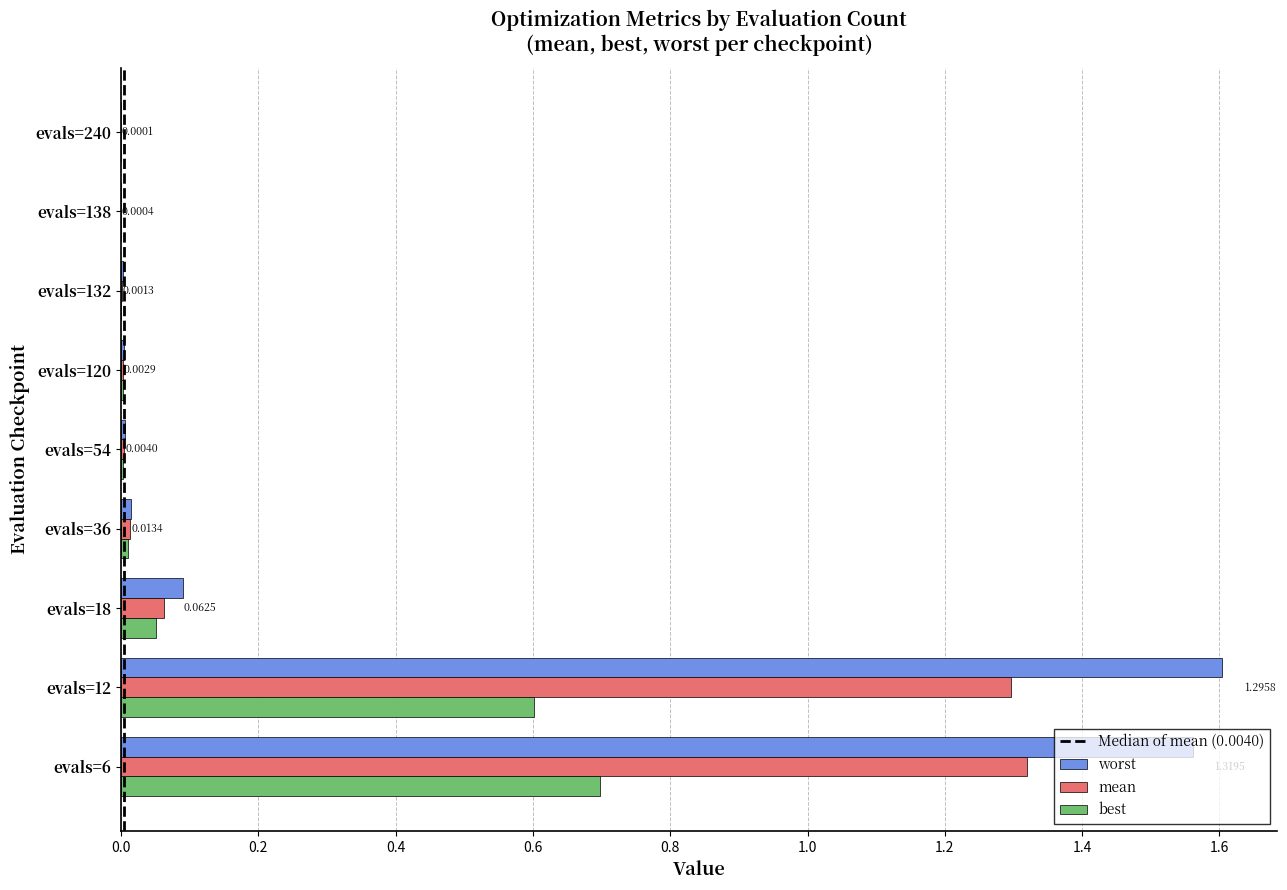

Which series changed the most between evals=6 and evals=120?

worst